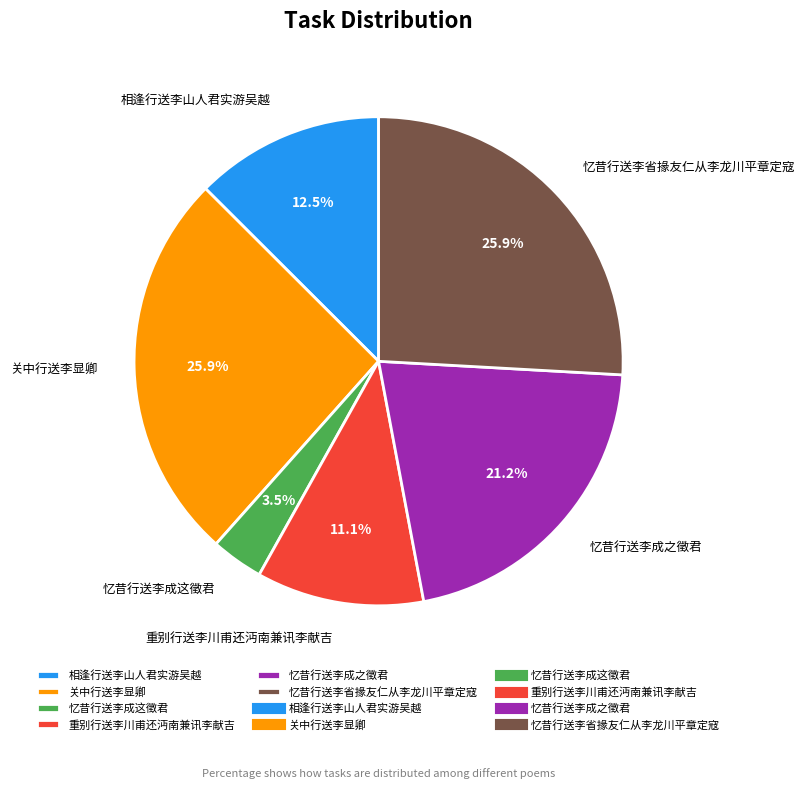

To the nearest percent, what is the difference between the largest and smallest slice percentages?

22%